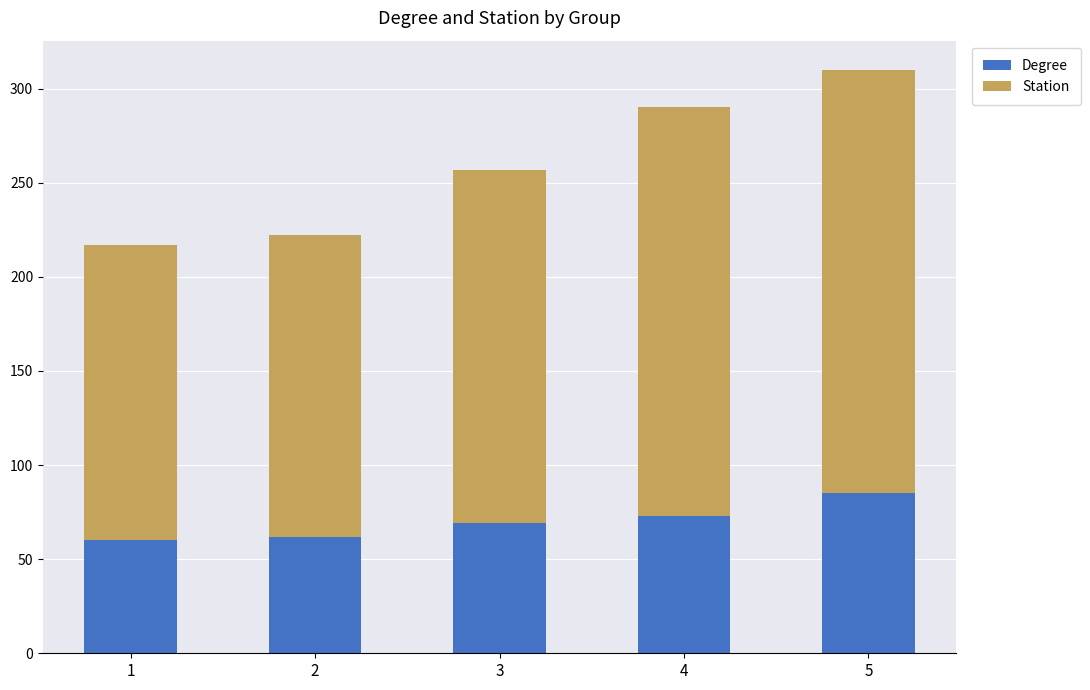

How many distinct data groups are displayed?

2